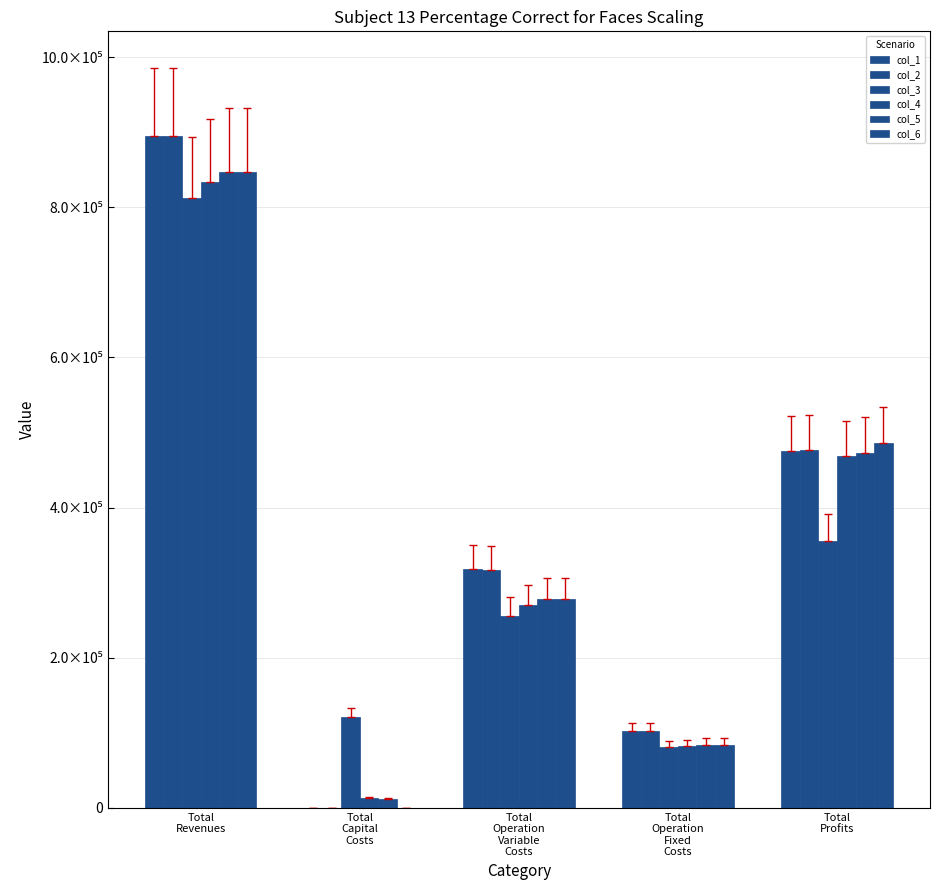

At Total
Profits, list the series in order from smallest to largest.

col_3, col_4, col_5, col_1, col_2, col_6